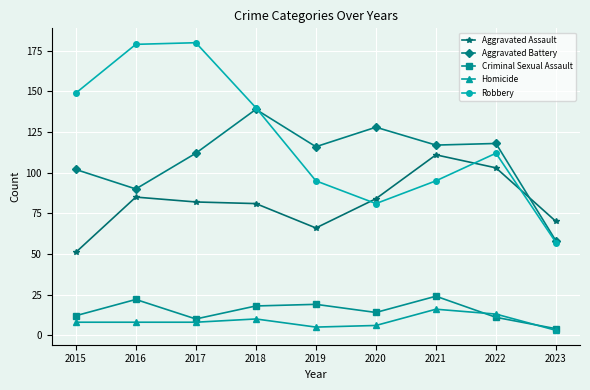

Which category has the lowest value across all series?

2023